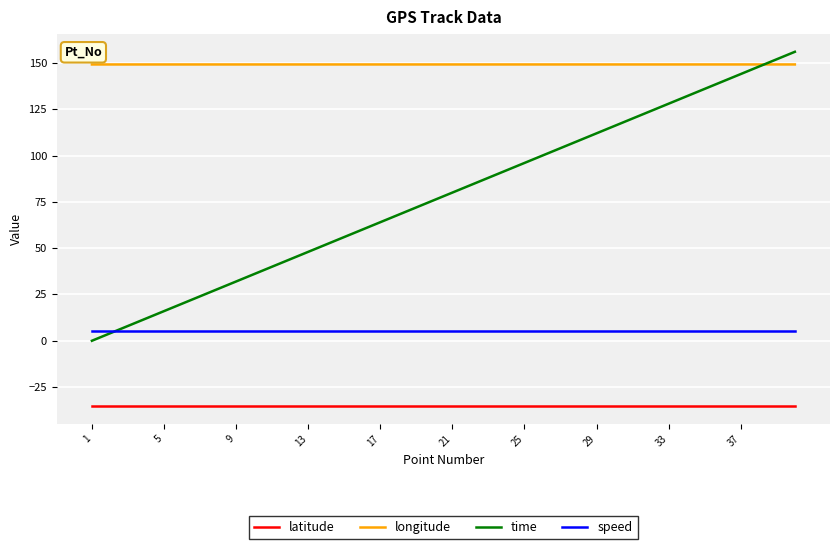

Which series has the widest spread of values?

time